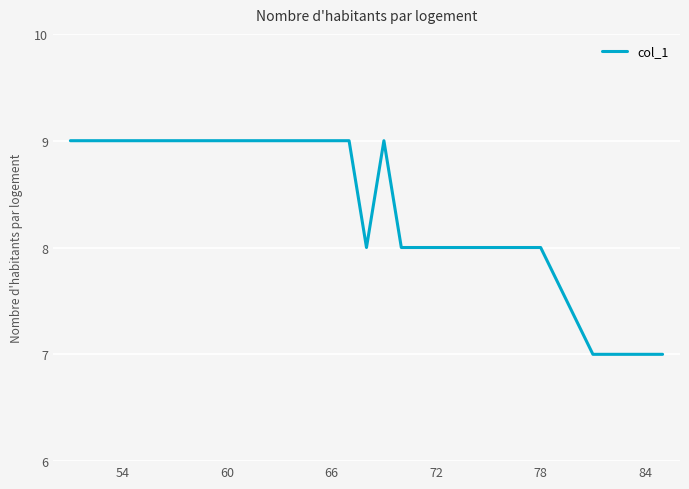

What is the smallest value displayed?

7